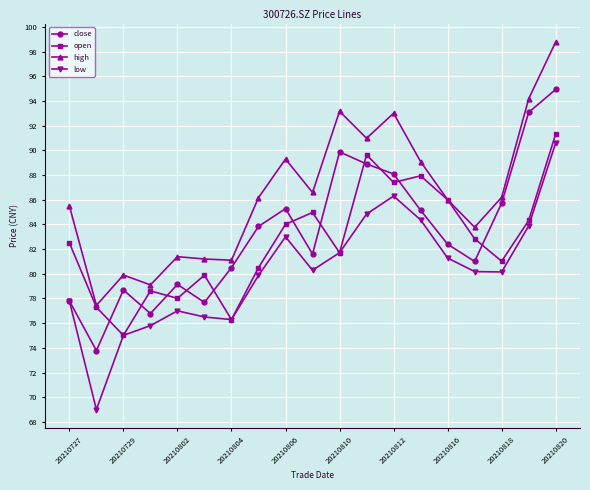

In low, how many points are higher than both neighbors (excluding endpoints)?

3